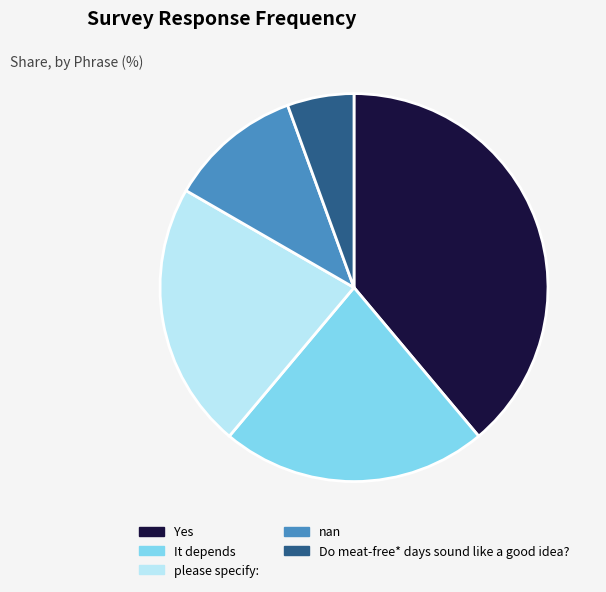

The Yes slice represents 49% of the pie. True or false?

False